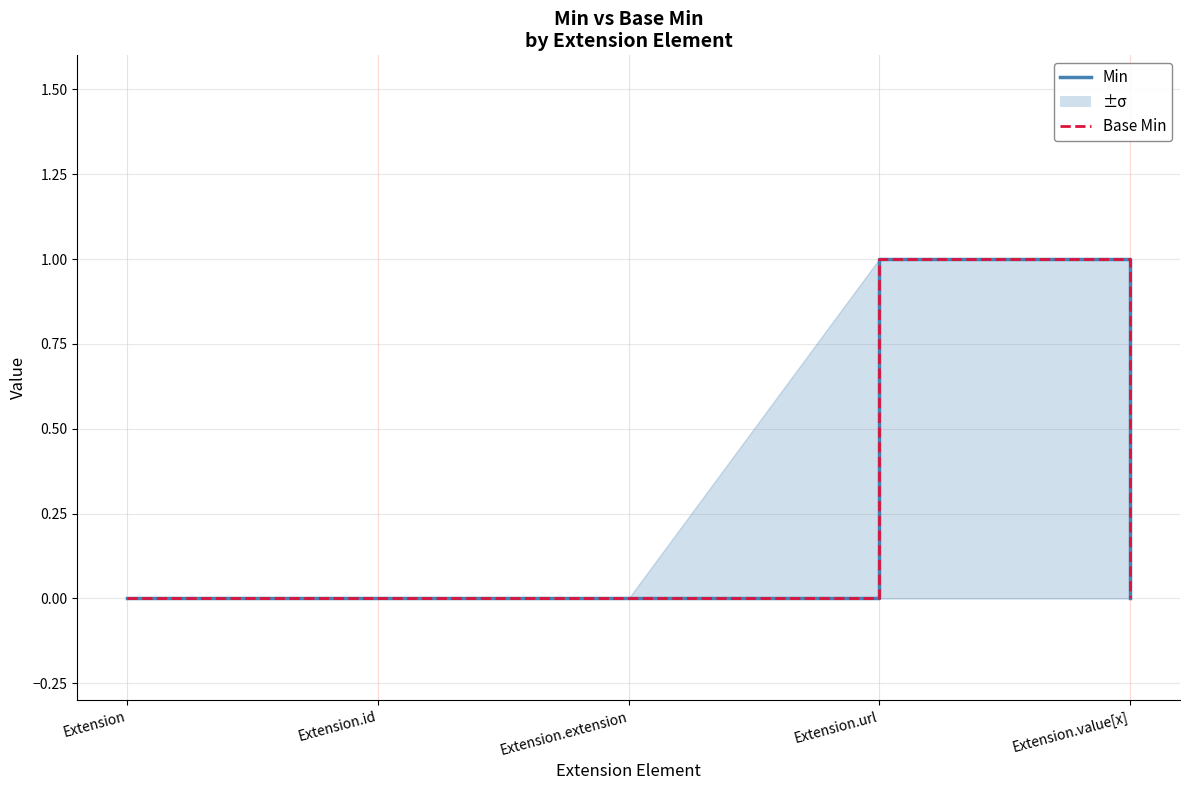

Where is Min nearest to the value 0?

Extension